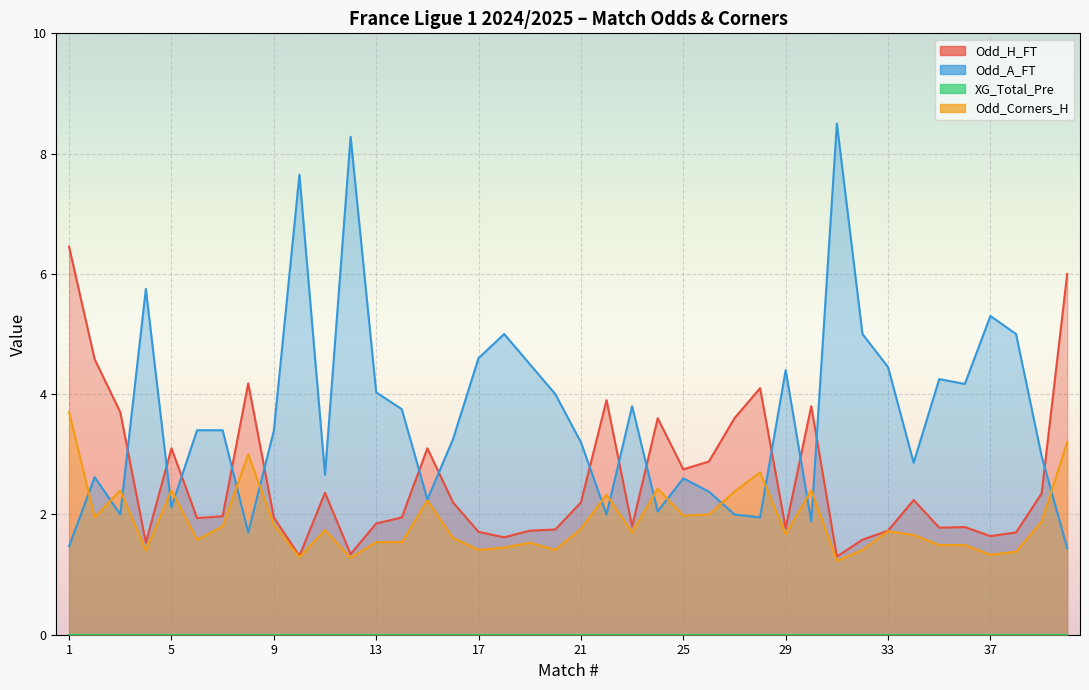

What is the sum of the Odd_A_FT values at 38 and 11?

7.7